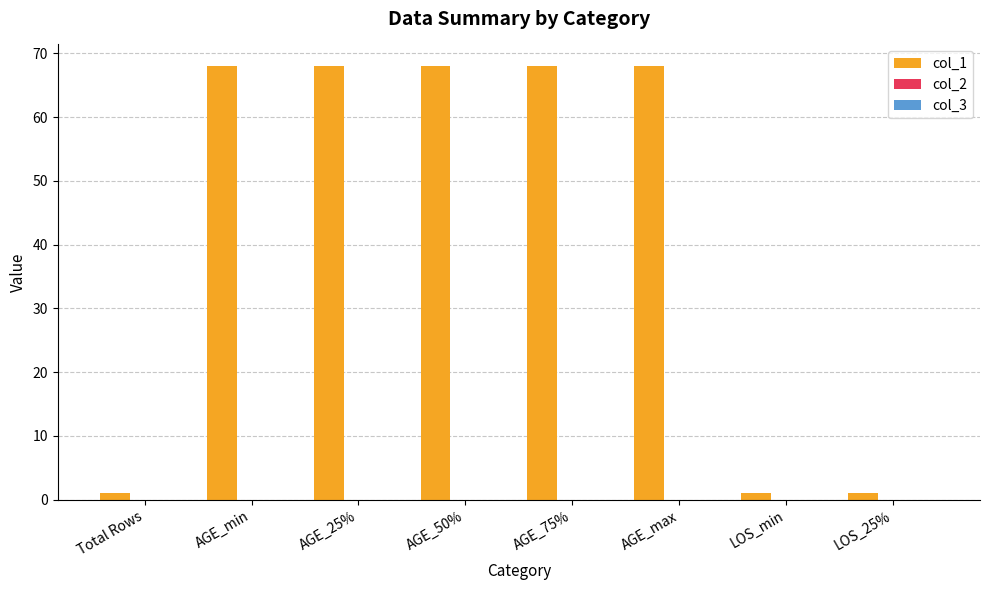

What is the value of the 3rd bar from the left?

68